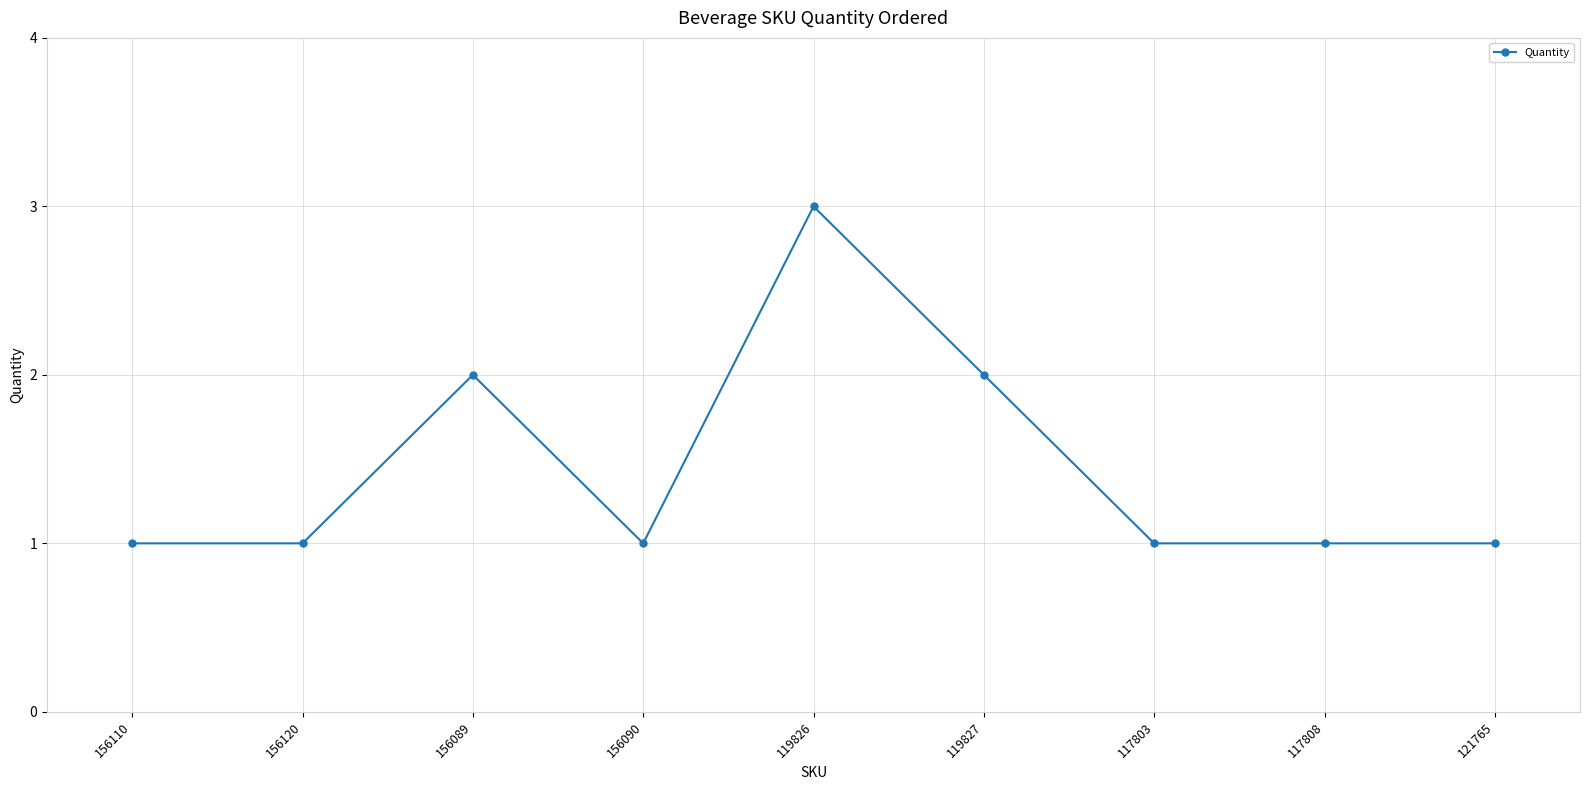

At which category does the chart reach its peak across all series?

119826